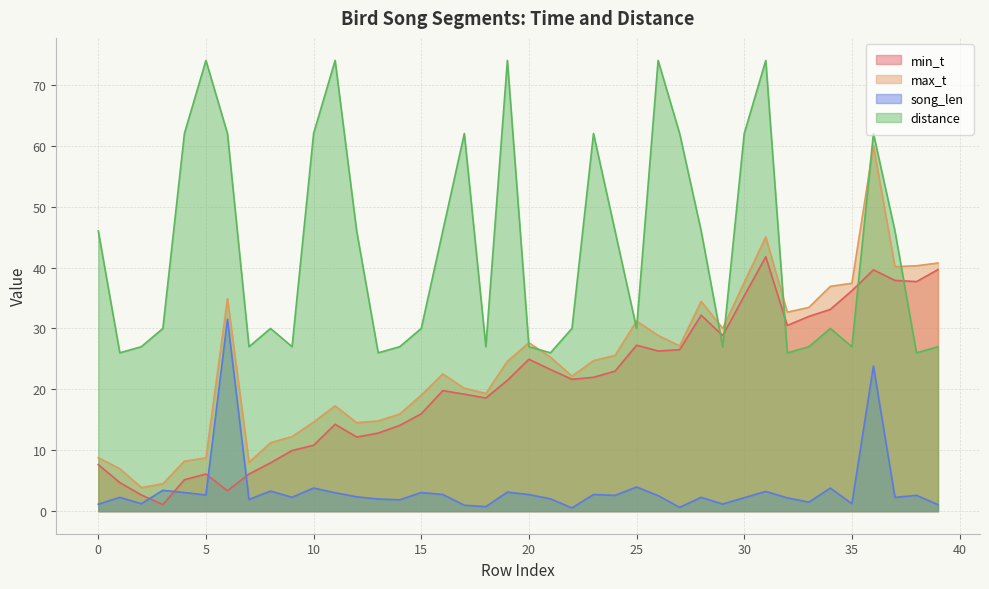

What is the value of the song_len point at the 36th from the left?

1.2